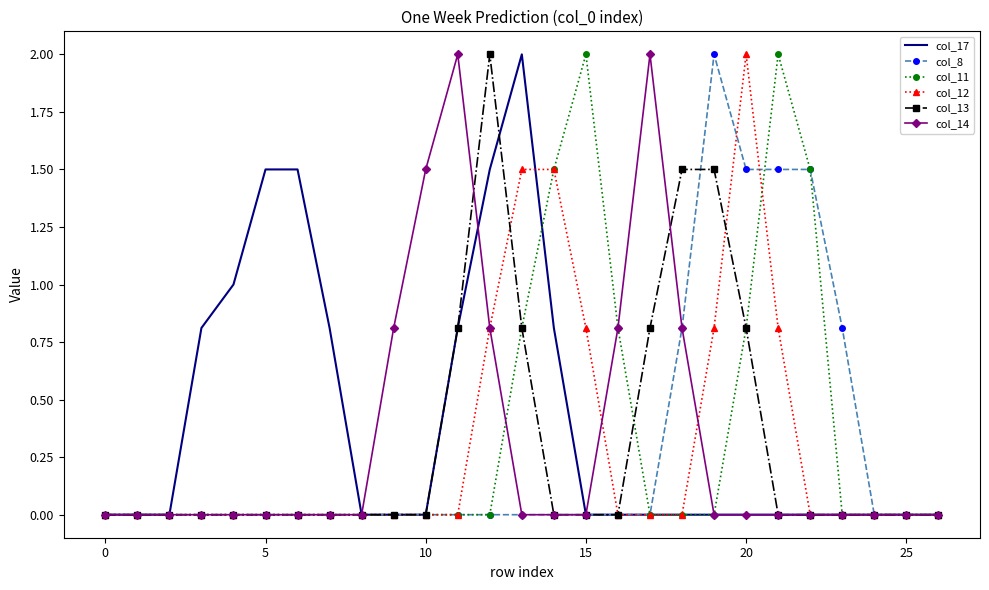

True or false: col_11 has more than 0 points higher than both neighbors.

True